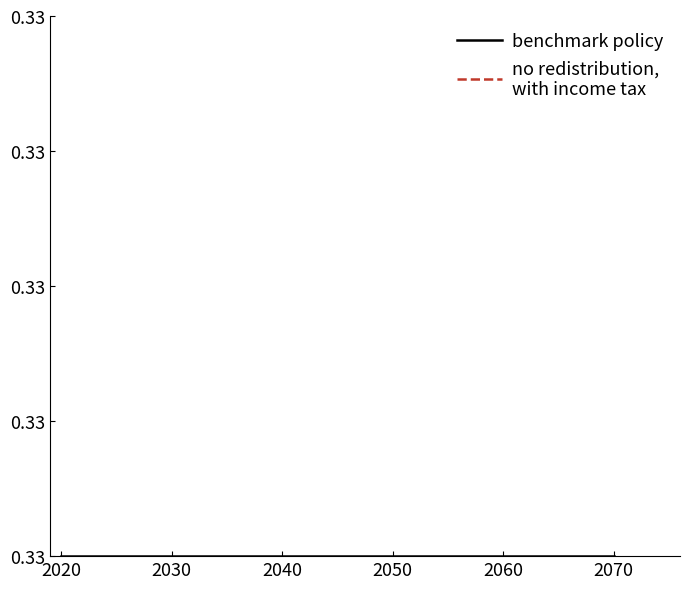

Count the no redistribution,
with income tax values in the range 0 to 1.

20